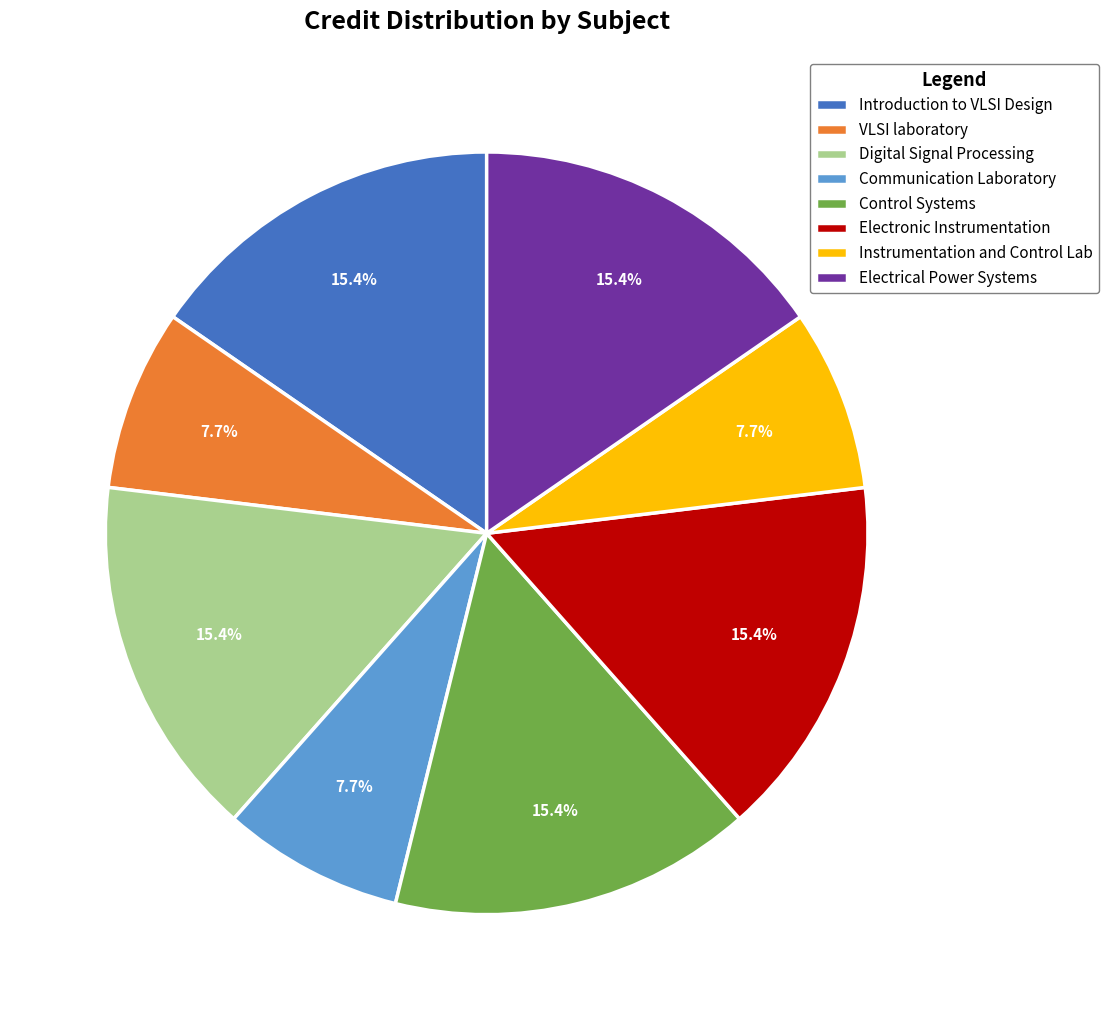

Is VLSI laboratory the majority of the pie?

No